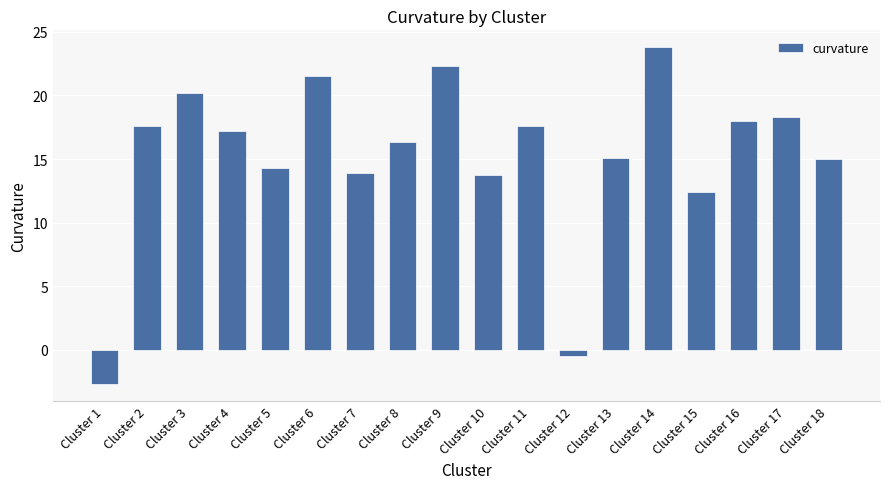

What is the value of the 3rd bar from the left?

20.2